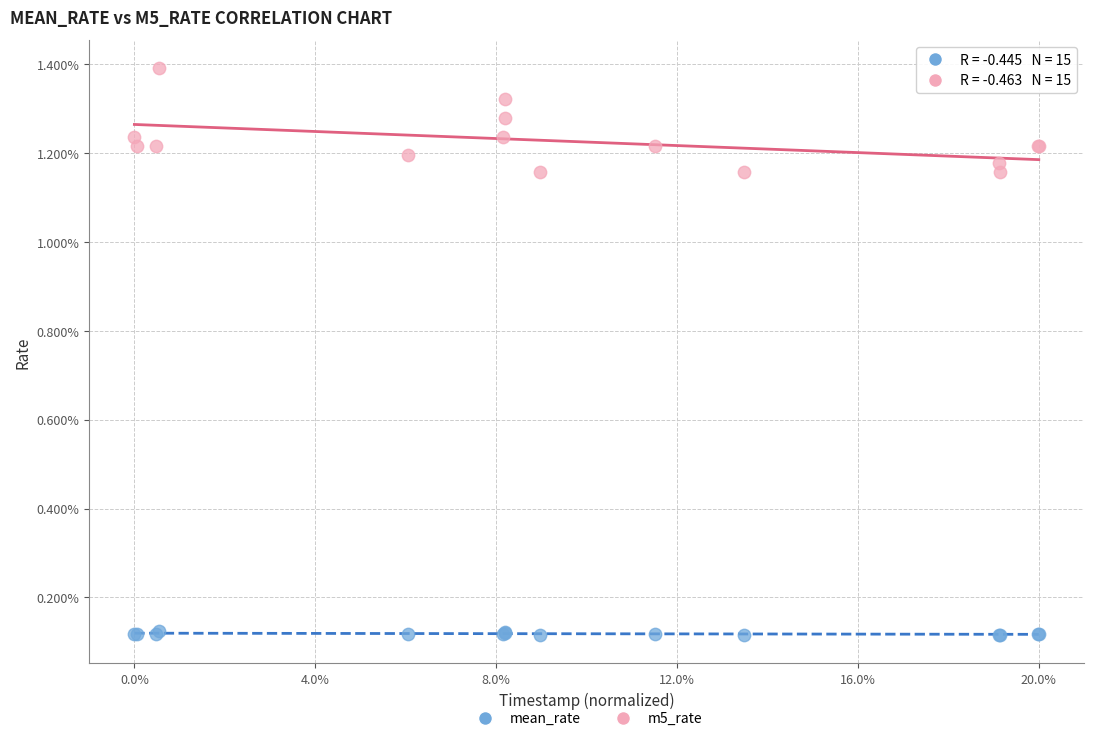

What are all the series names shown in the legend?

mean_rate, m5_rate